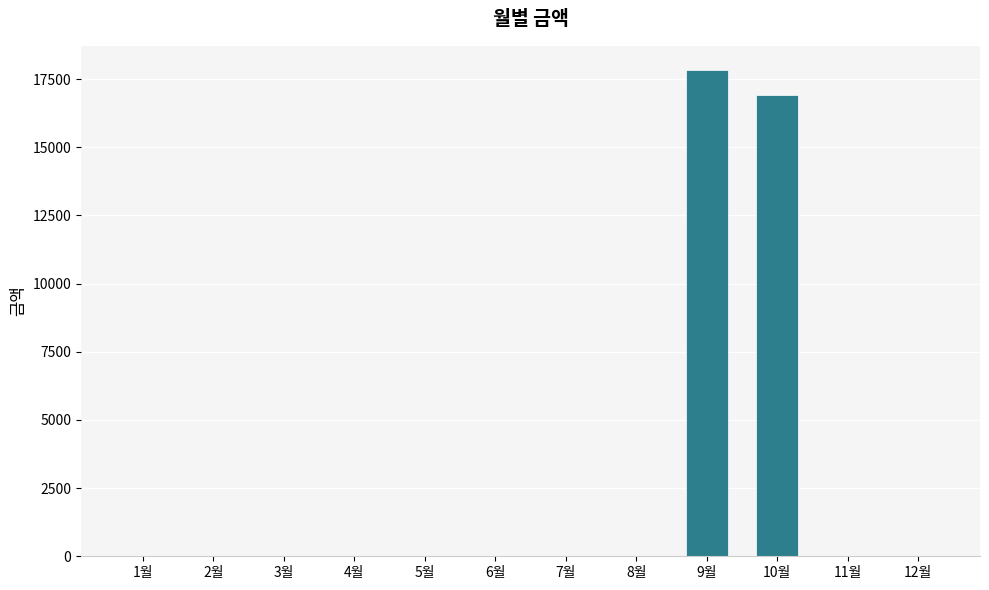

How many distinct data groups are displayed?

1